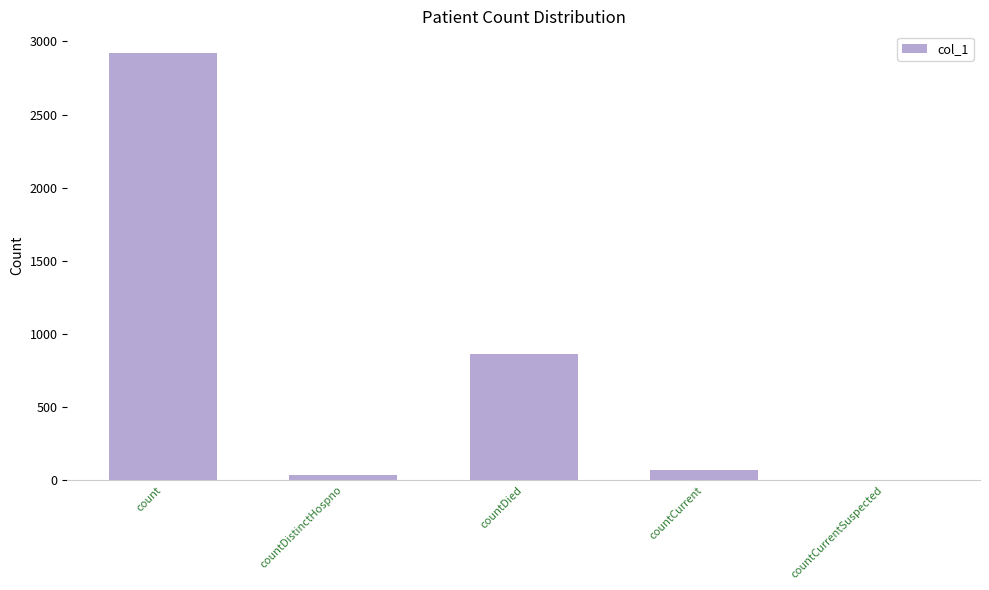

Count the number of data series in this chart.

1